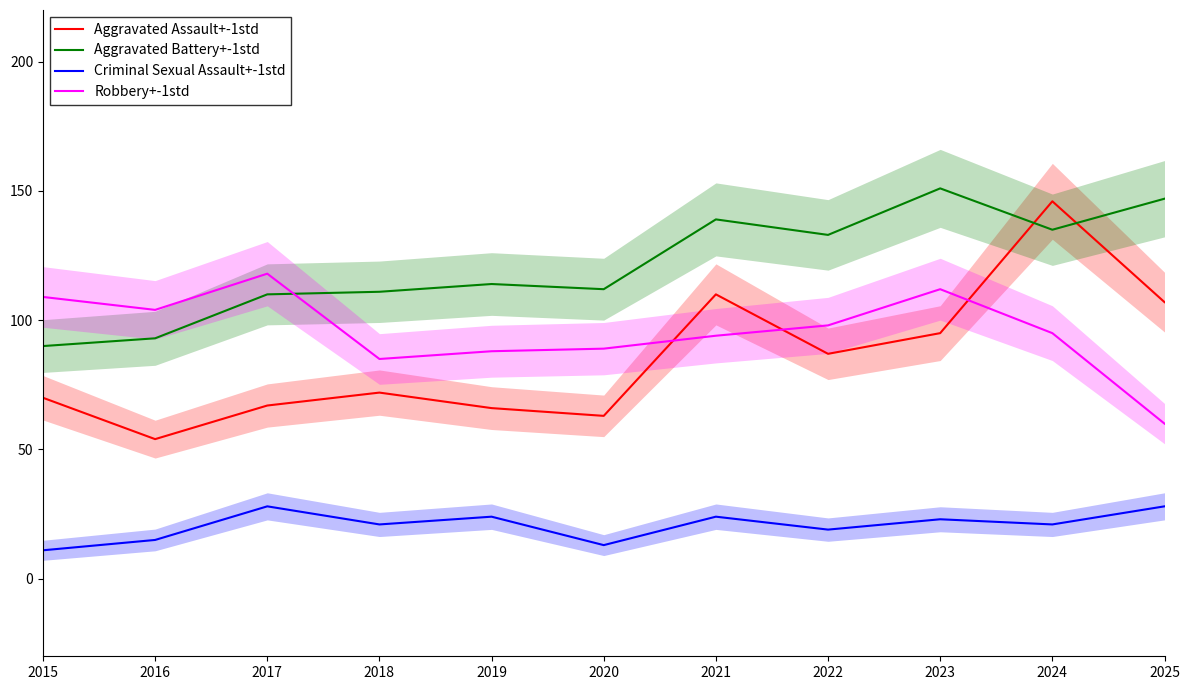

After their last crossing, which series has the higher values: Aggravated Battery+-1std or Robbery+-1std?

Aggravated Battery+-1std